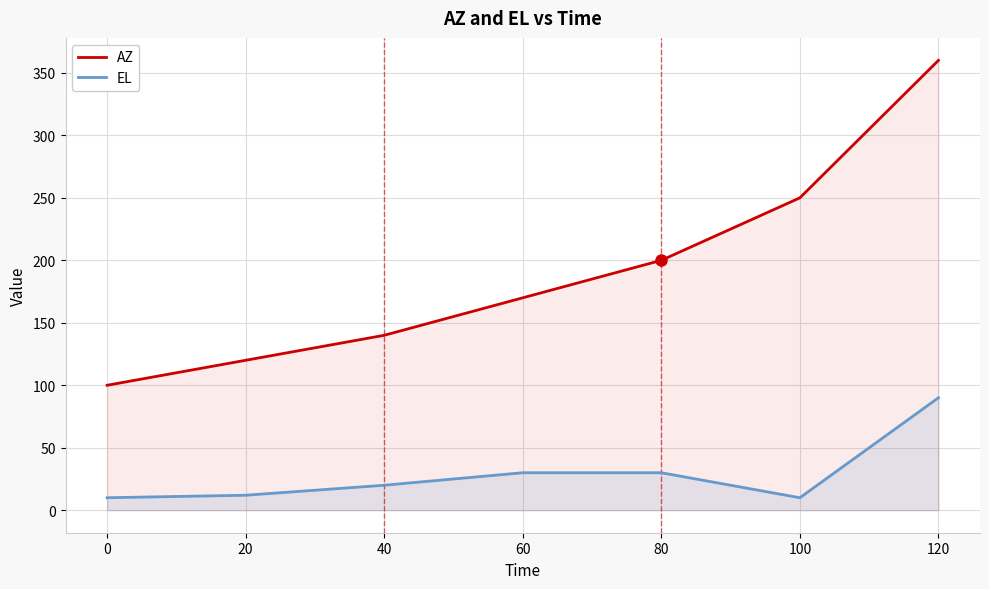

What is the value of the EL point at the 2nd from the left?

12